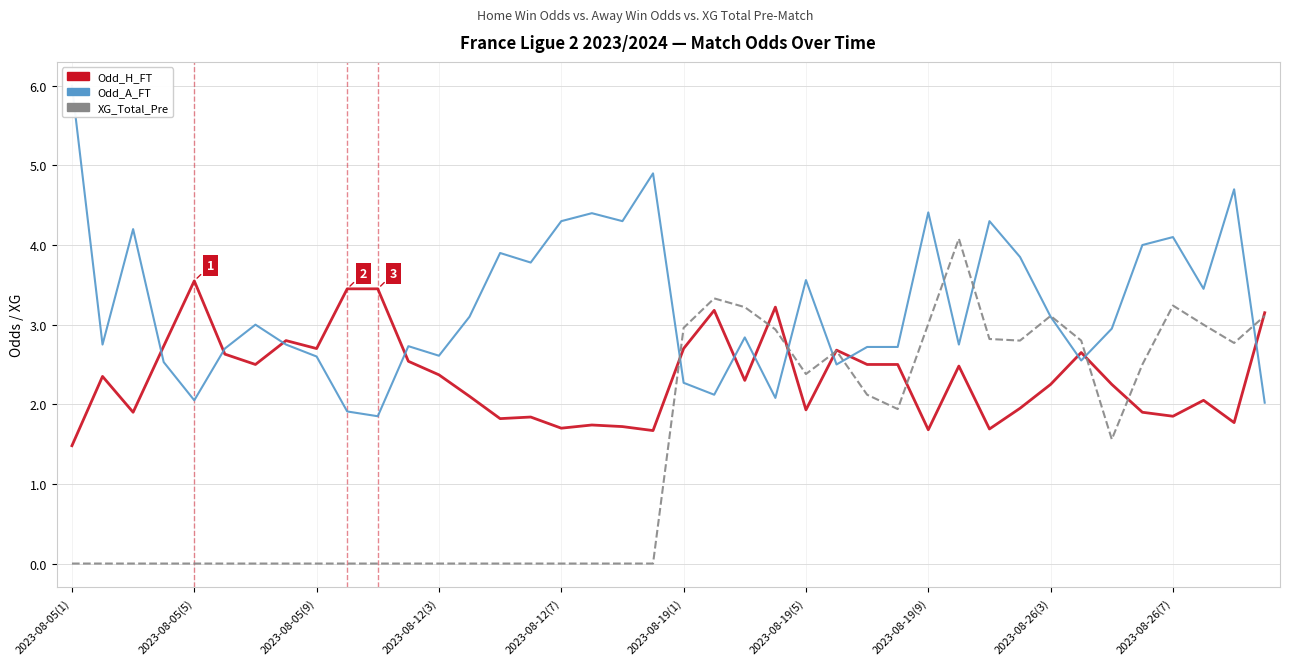

Between which two adjacent categories do Odd_A_FT and XG_Total_Pre first intersect?

19 and 20